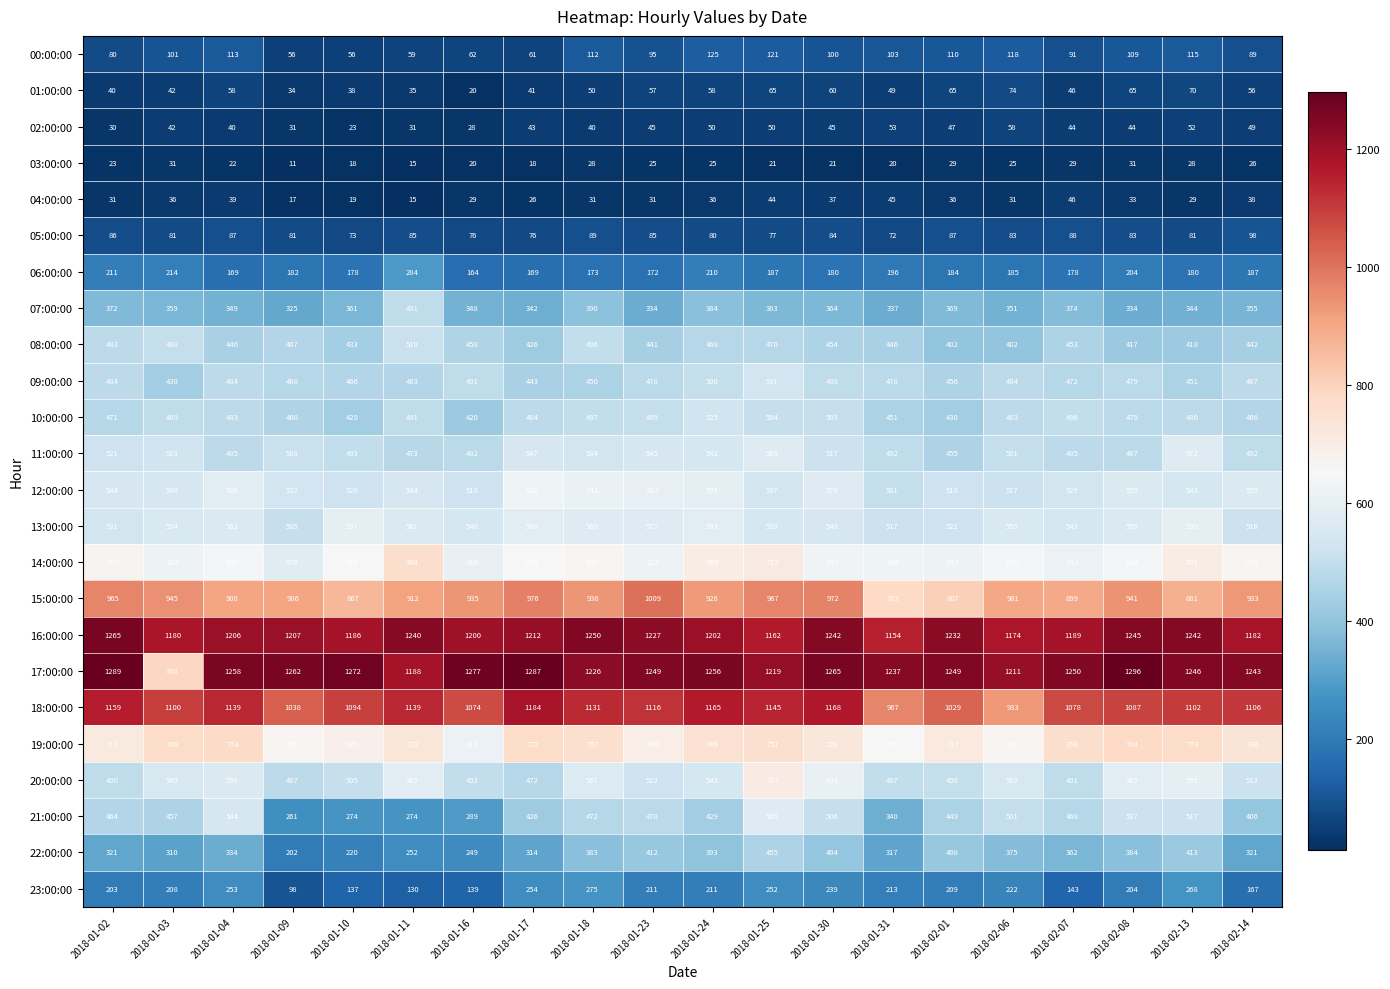

What is the greatest value displayed?

1296